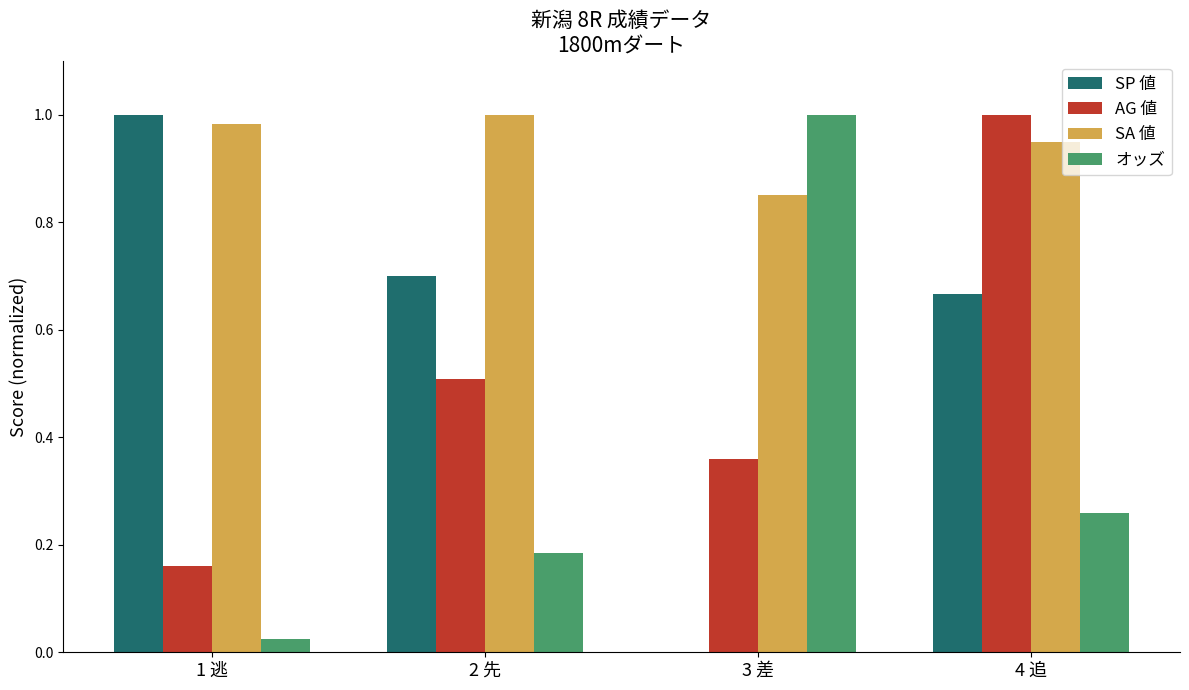

How many categories are shown in the chart?

4